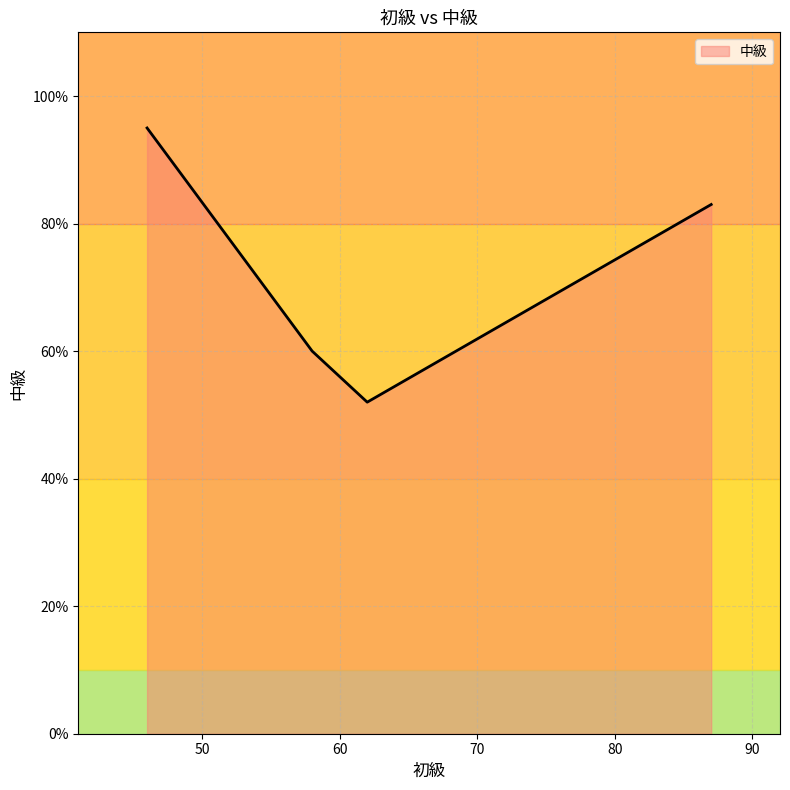

True or false: there are more than 1 points higher than both neighbors.

False